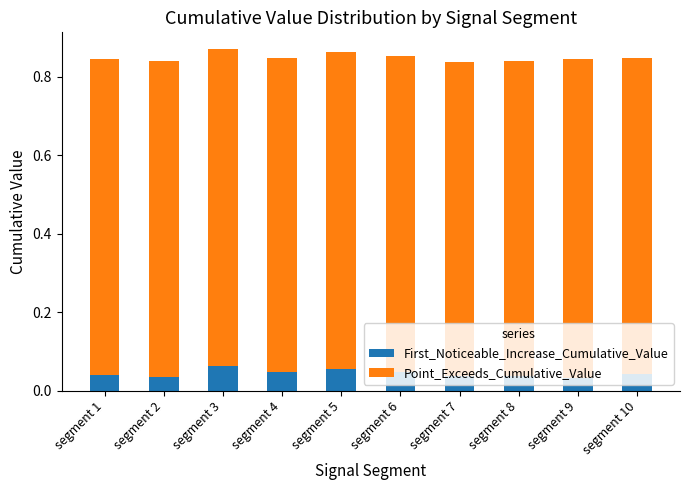

What is the total value across all series at segment 6?

0.9